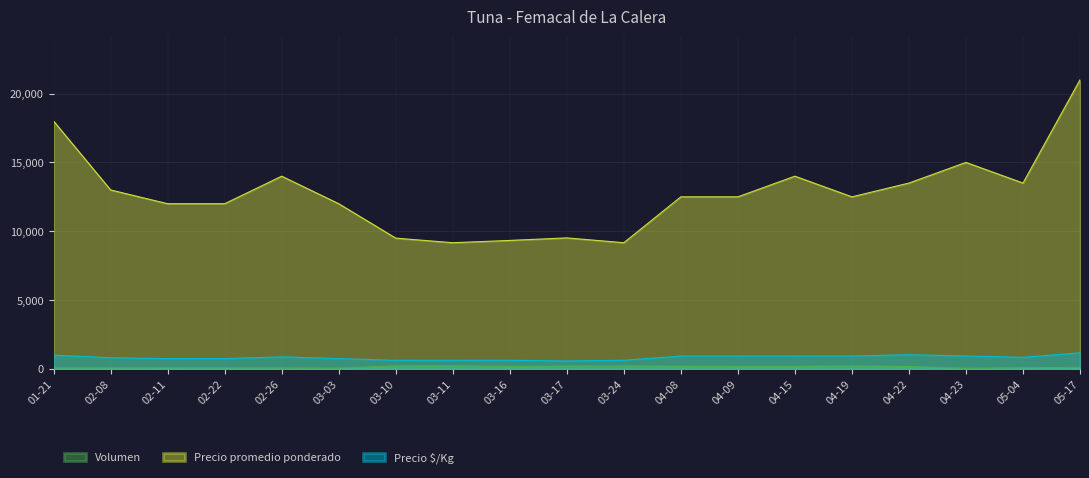

The value of Precio $/Kg at 03-17 is 578. True or false?

True